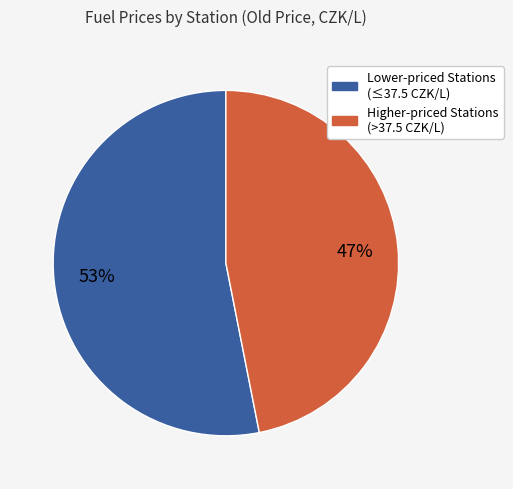

Is there any slice that represents more than half of the pie?

Yes